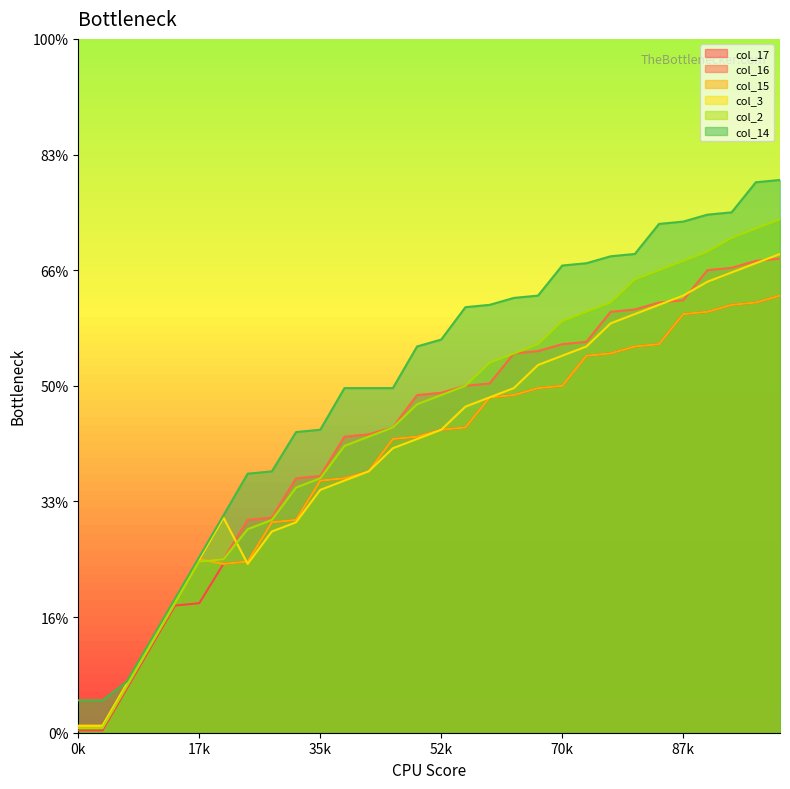

True or false: col_16 has a value of 251 at 17.

False